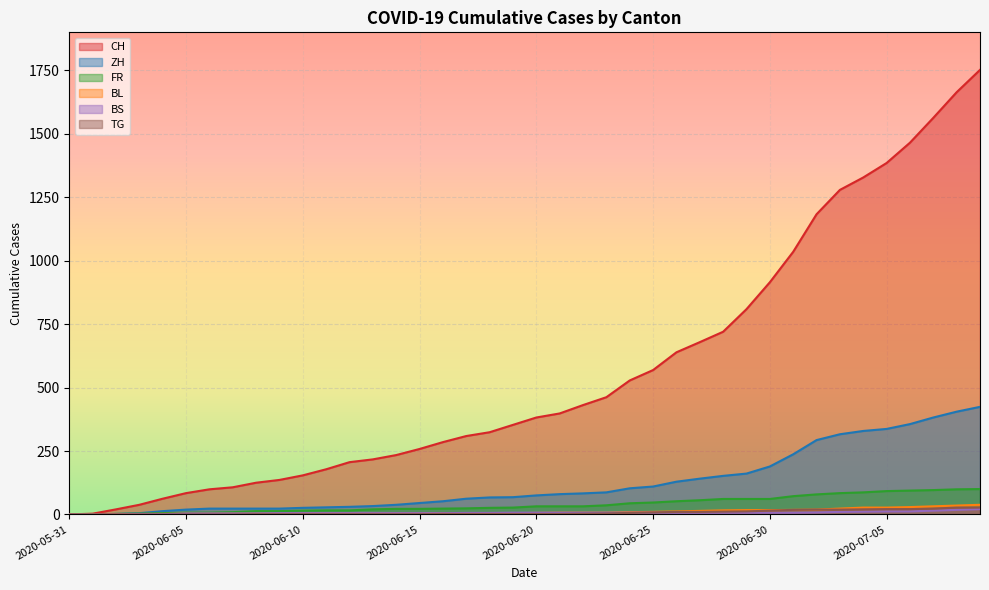

List the series in order of their peak value, lowest first.

BS, TG, BL, FR, ZH, CH